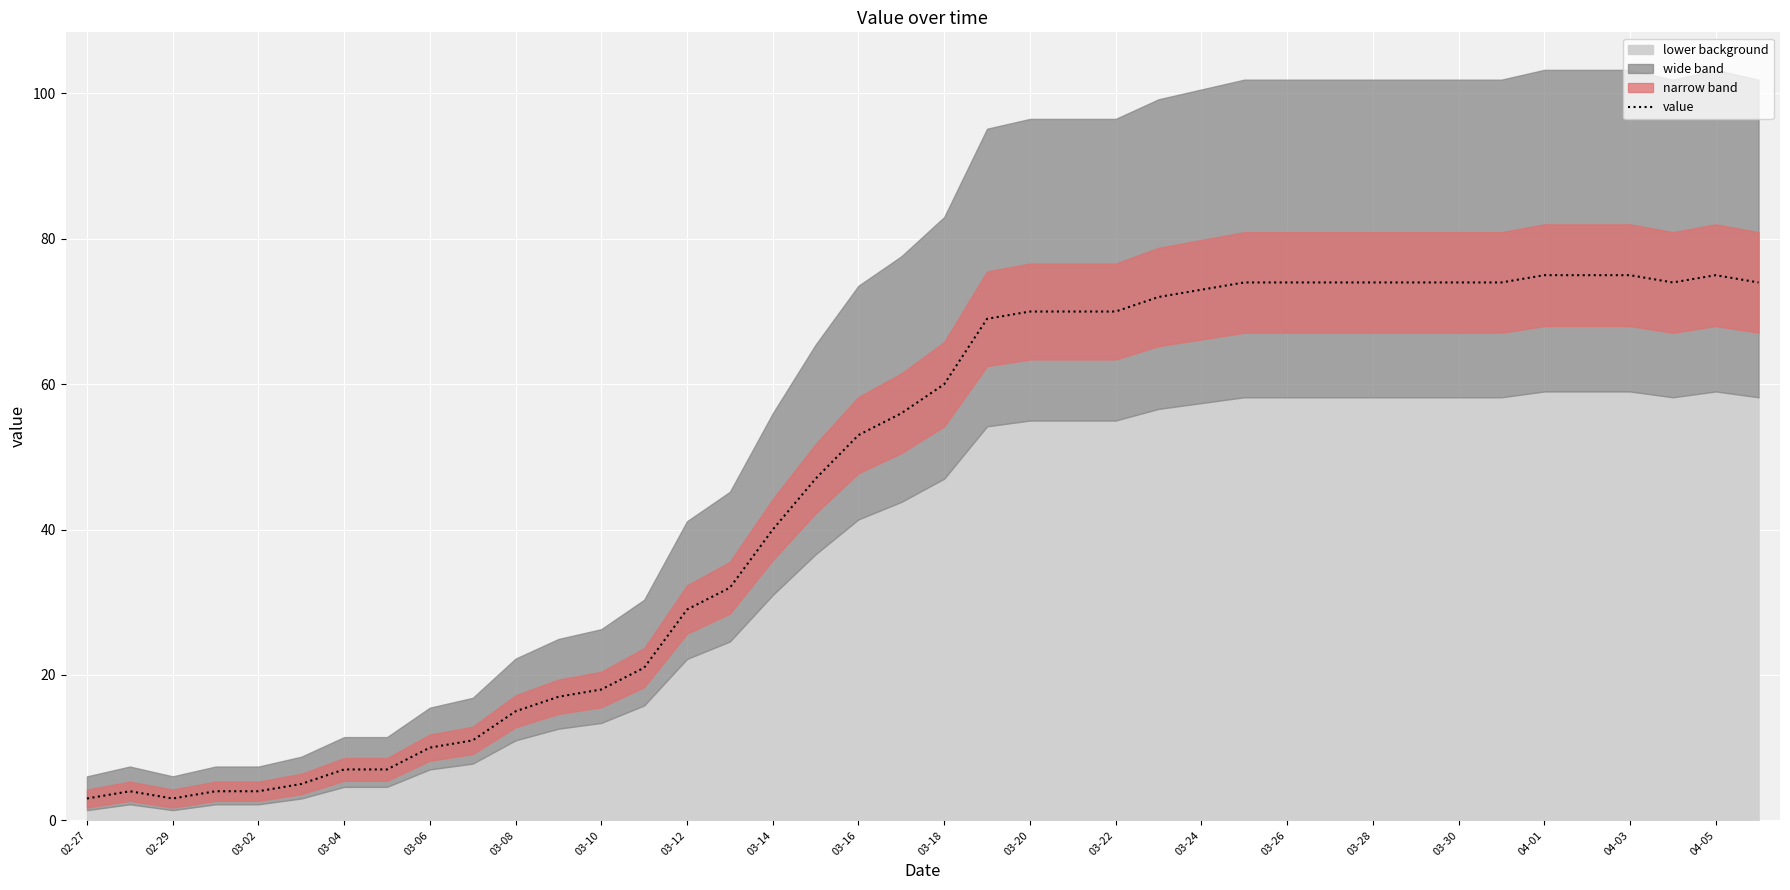

How many data points are less than 60?

20